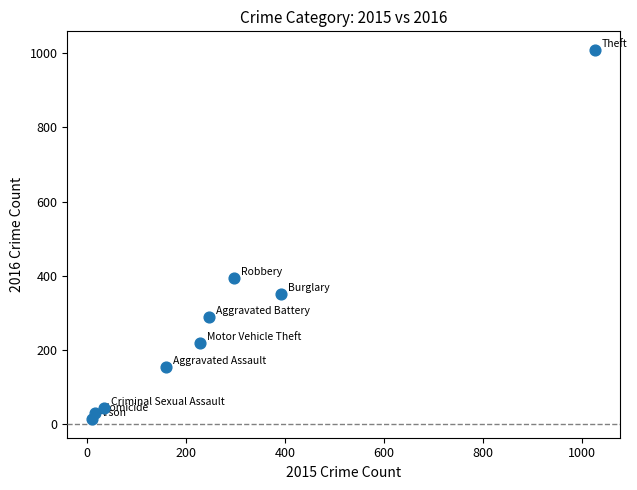

What is the range of X values (max minus min)?

1016